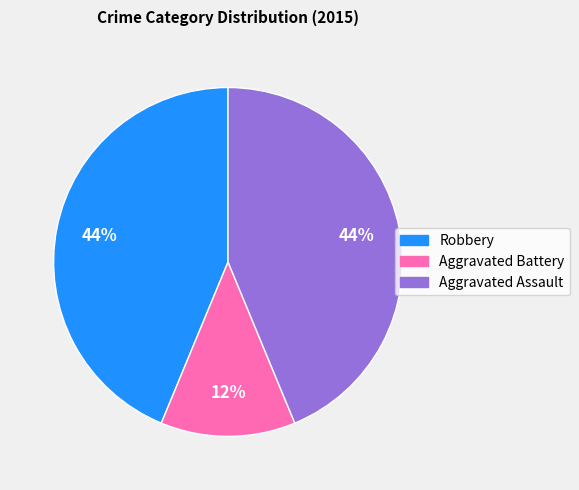

Does Robbery account for over 50% of the chart?

No